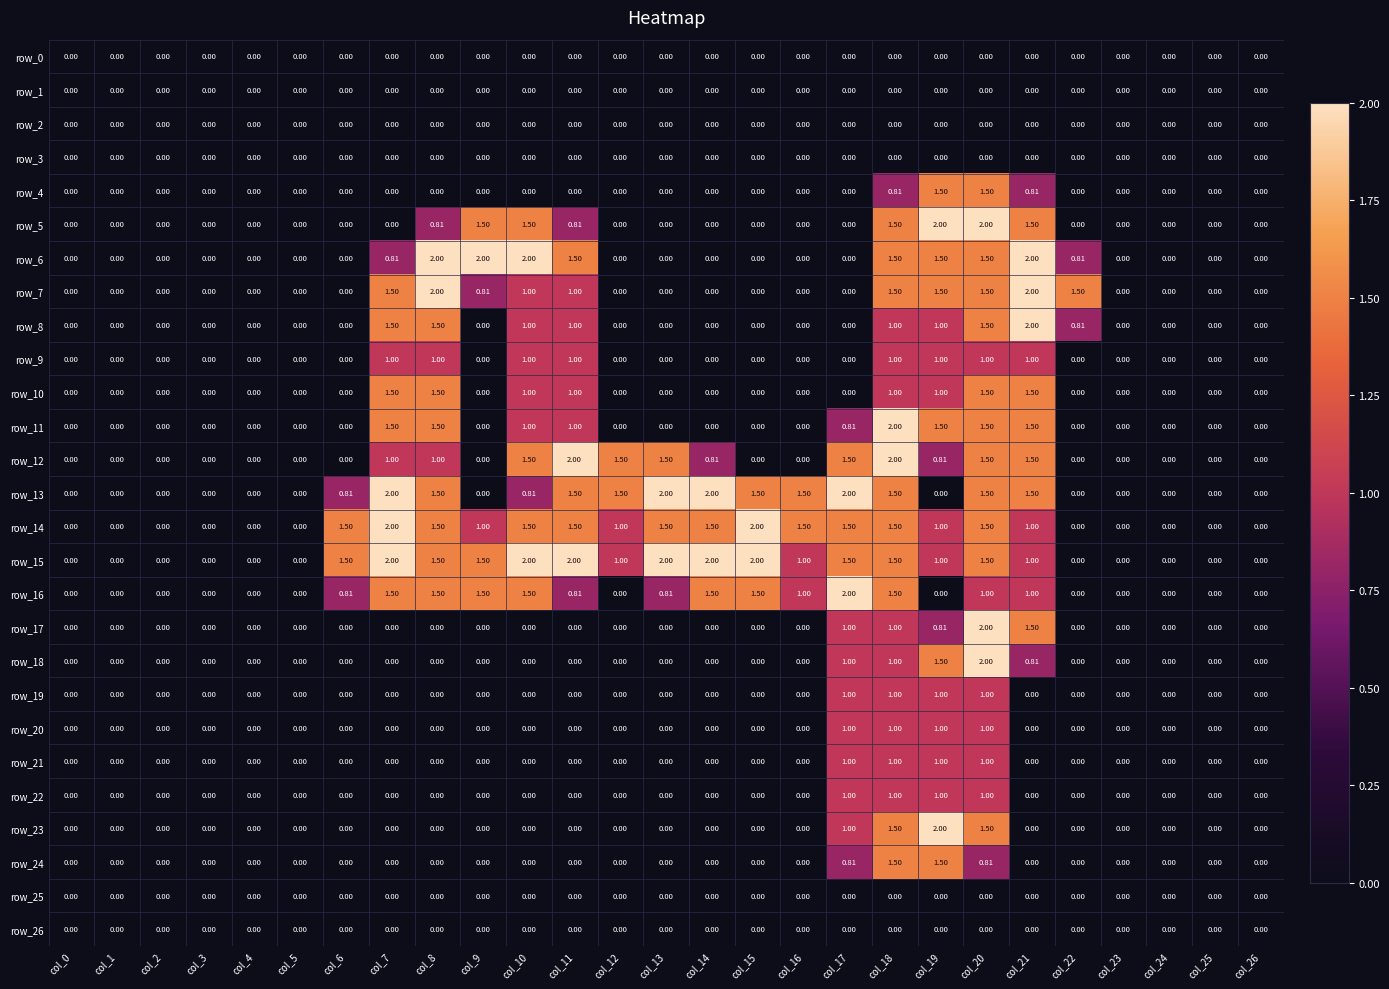

Which series changed the most between col_8 and col_9?

row_8